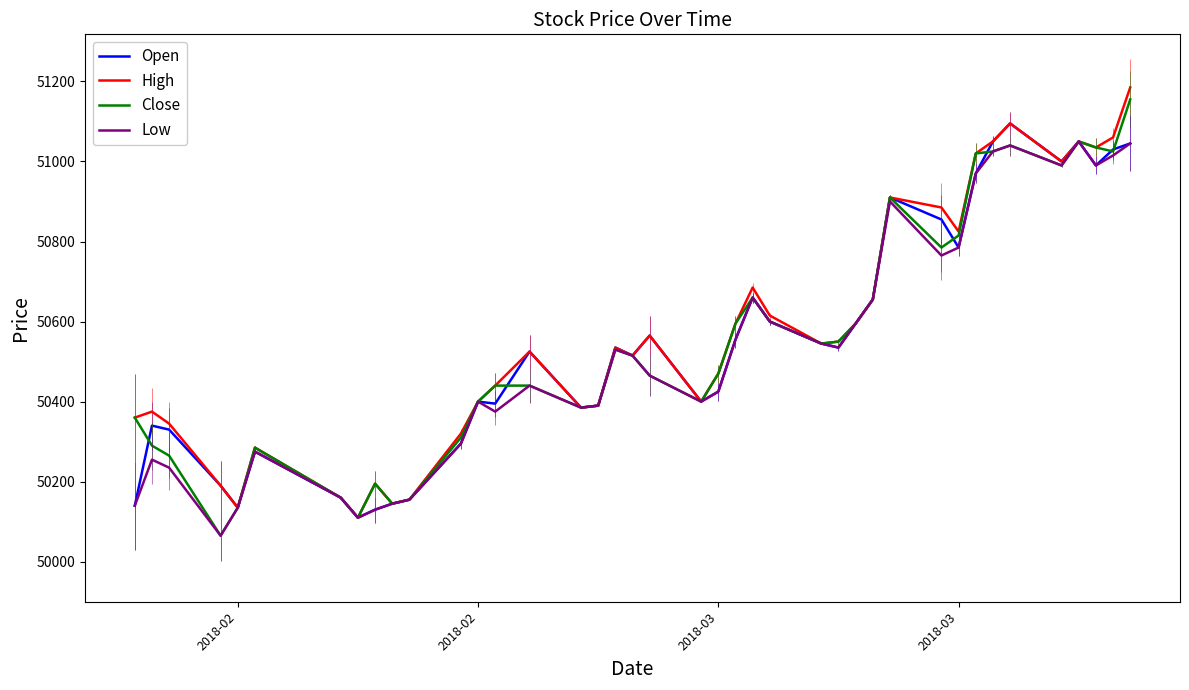

What is the greatest value displayed?

51185